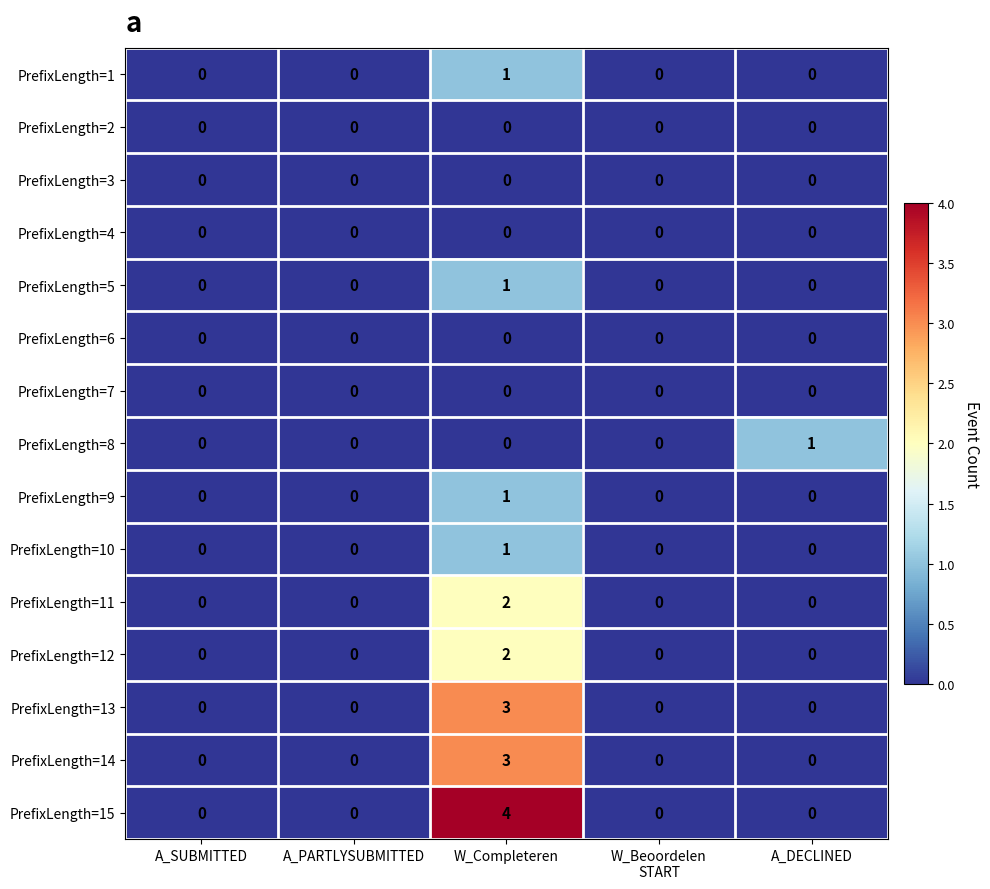

At which category is the sum across all series the highest?

W_Completeren